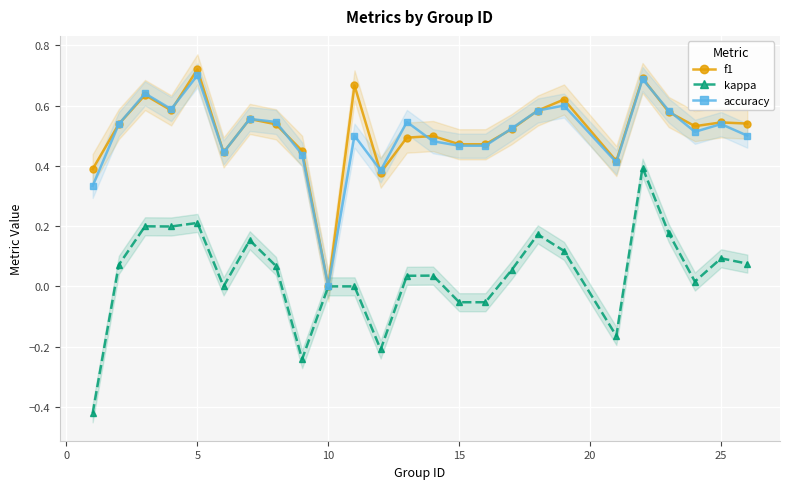

True or false: f1 has a value of 0.1 at 15.

False